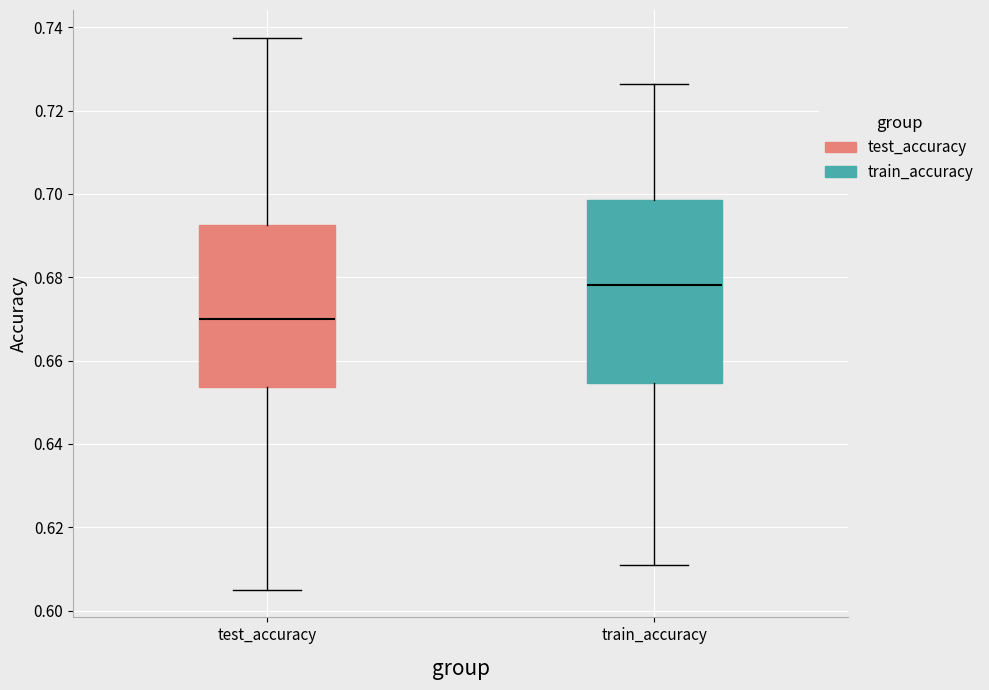

Which box's median line is the lowest?

test_accuracy